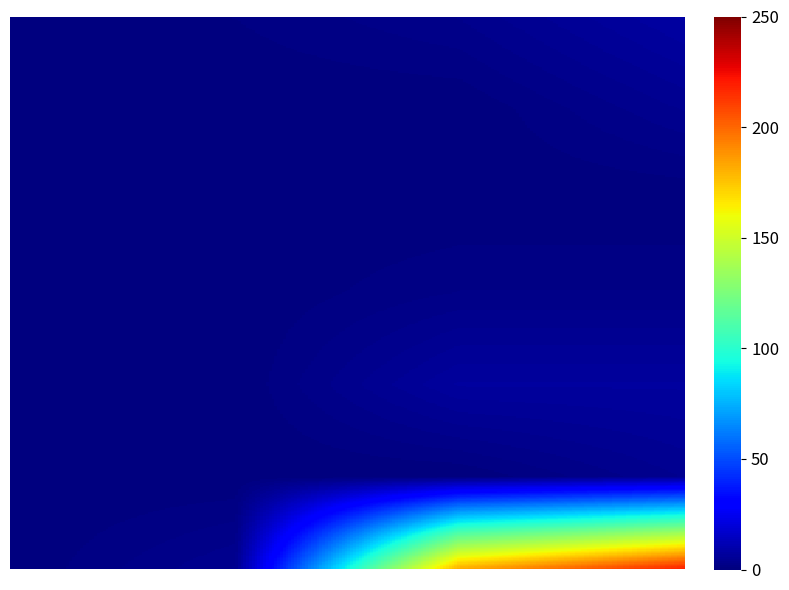

Which category has the highest value in the 0 series?

retweet_count